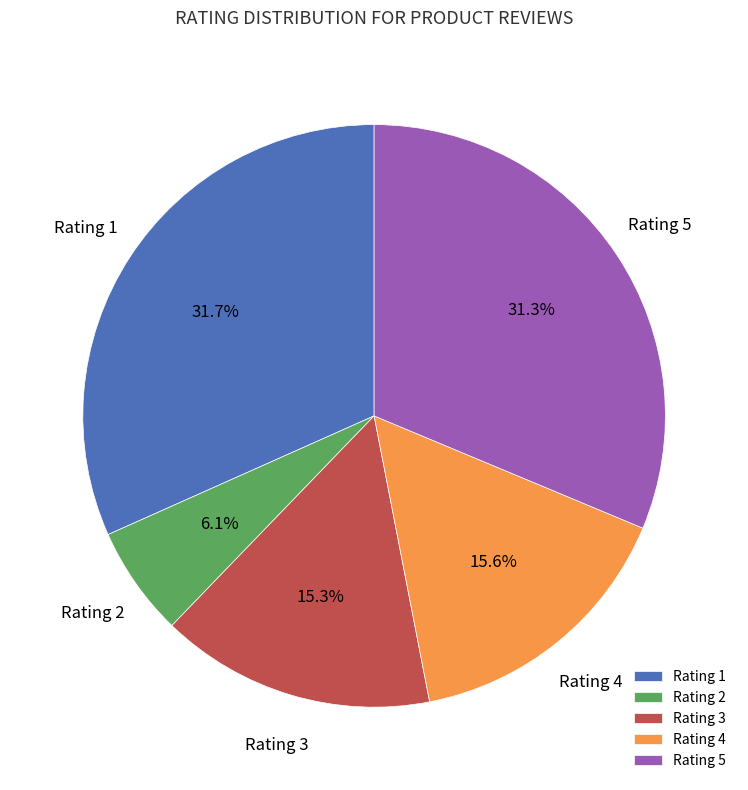

To the nearest percent, what is the difference between the largest and smallest slice percentages?

26%